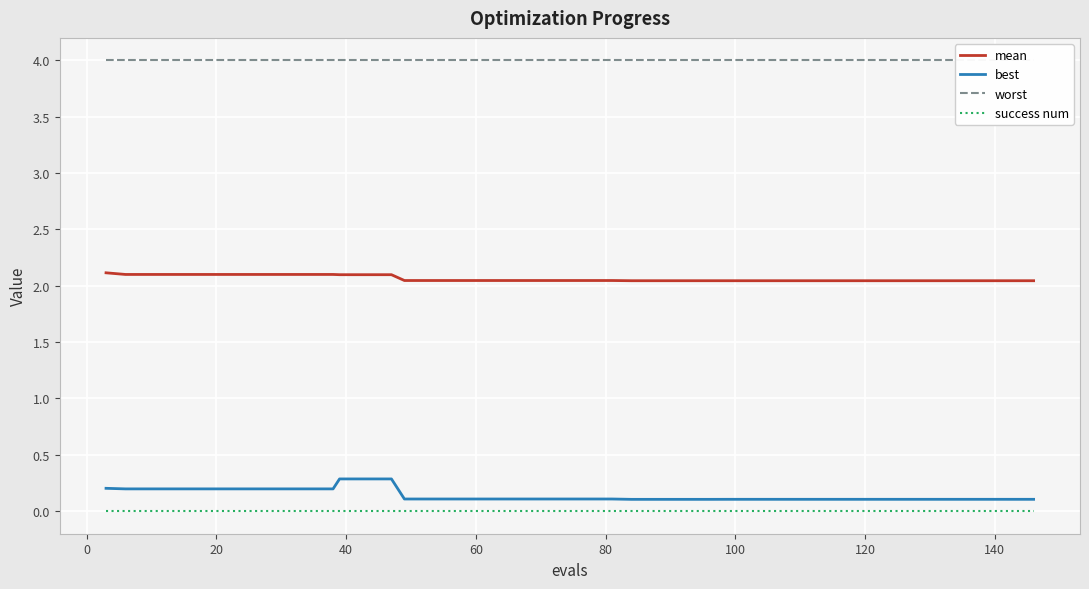

True or false: success num and mean intersect in this chart.

False